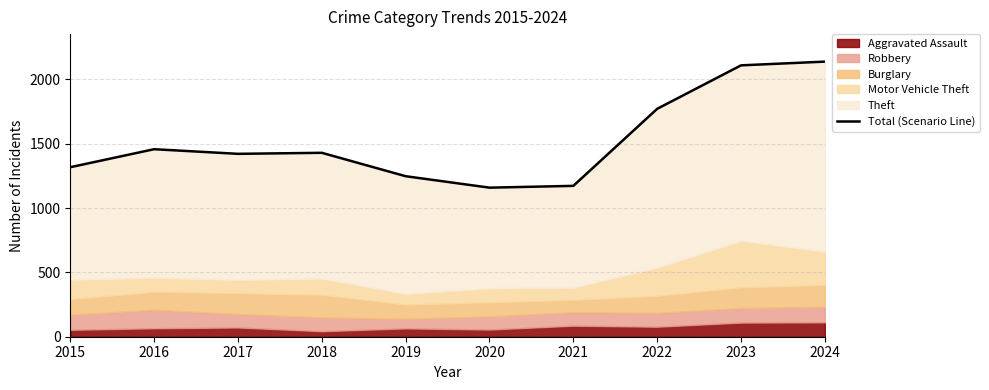

Which label corresponds to the smallest value in the chart?

2020